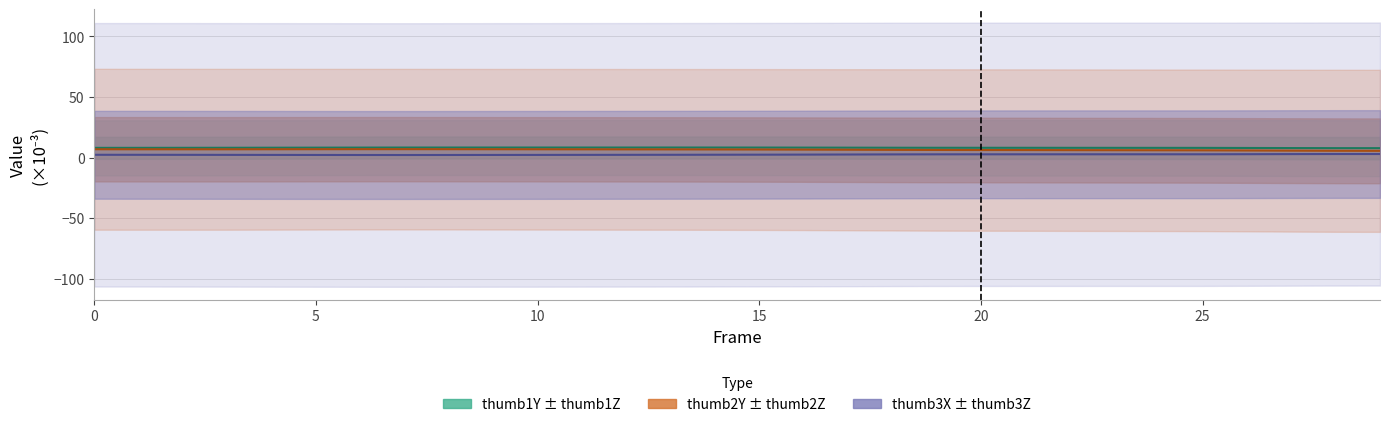

What is the difference between the maximum and minimum values in the thumb3X series?

0.8